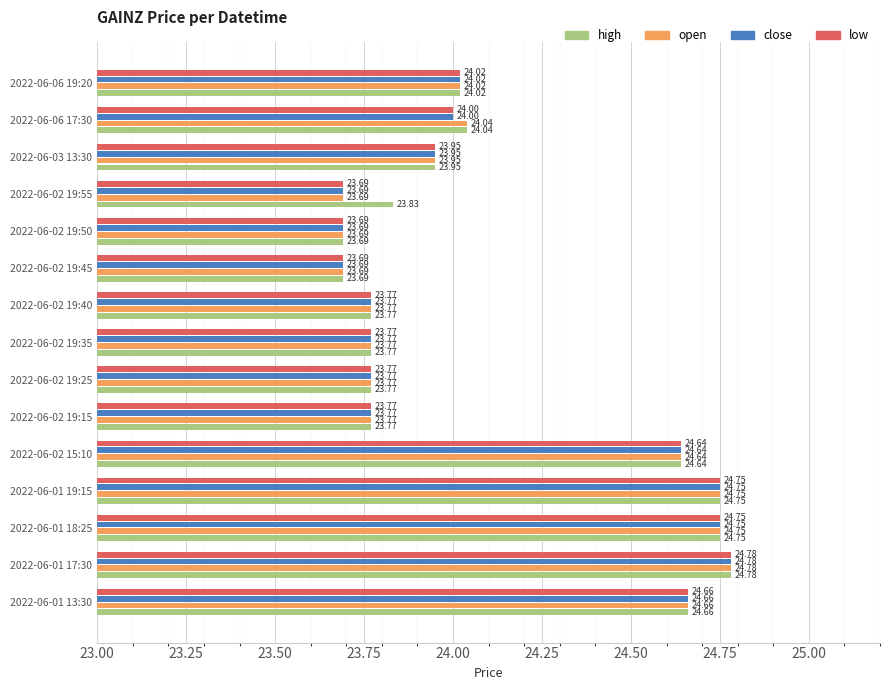

At which label does low reach its peak?

2022-06-01 17:30